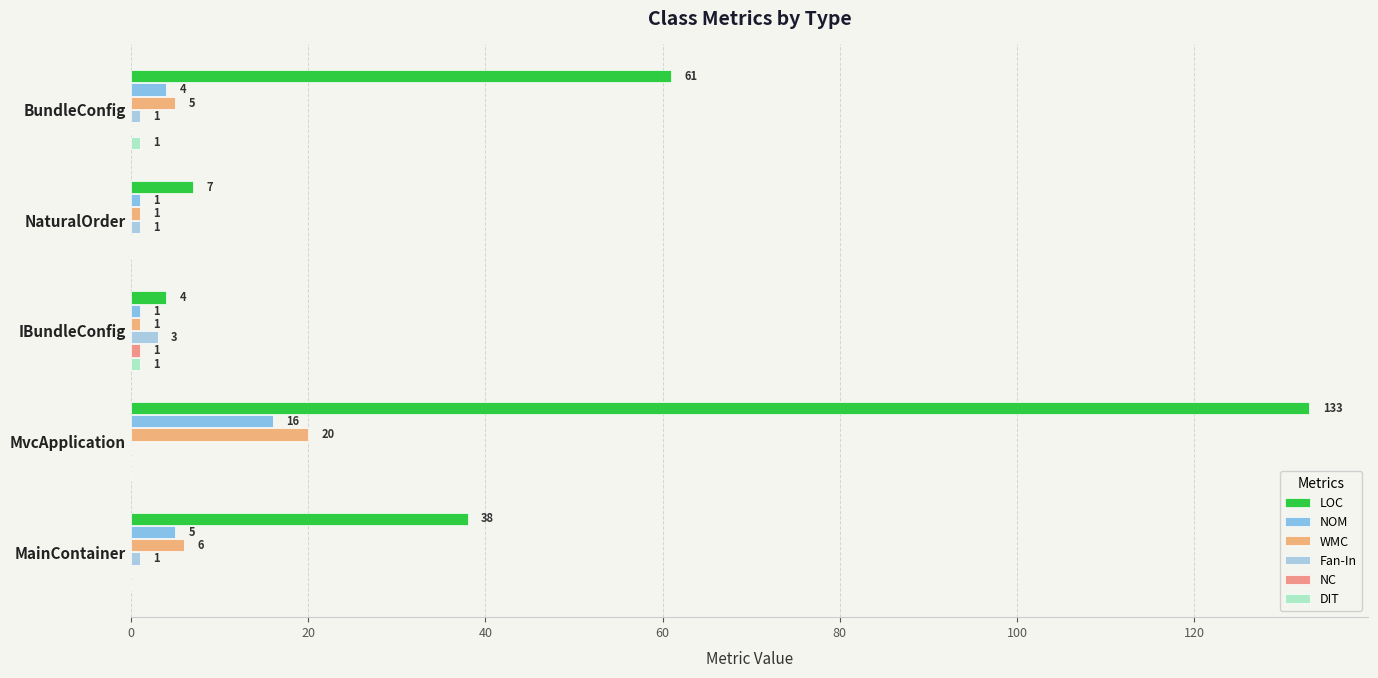

Which series has the widest spread of values?

LOC